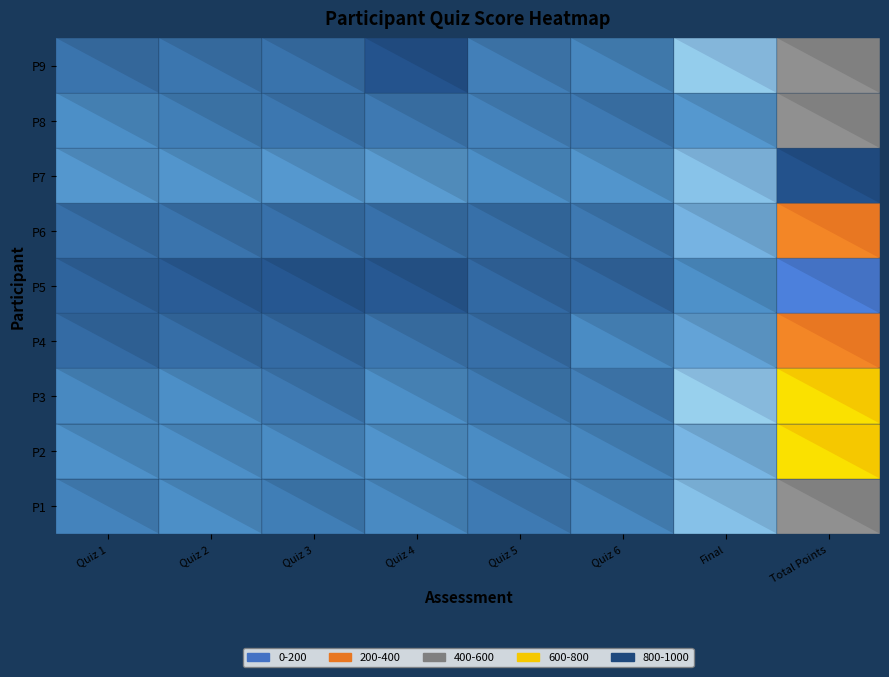

At which label does 6 reach its minimum?

Quiz 1